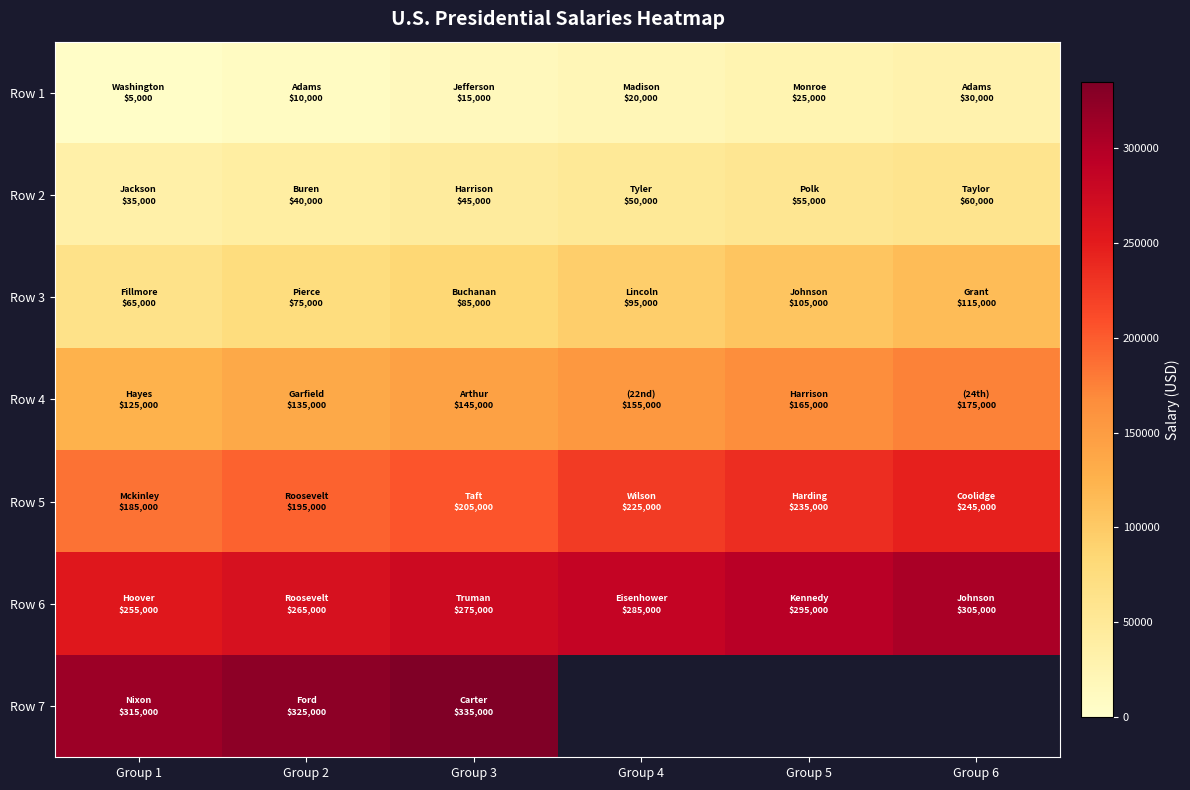

What is the highest value of the Row 2 series?

60000.0